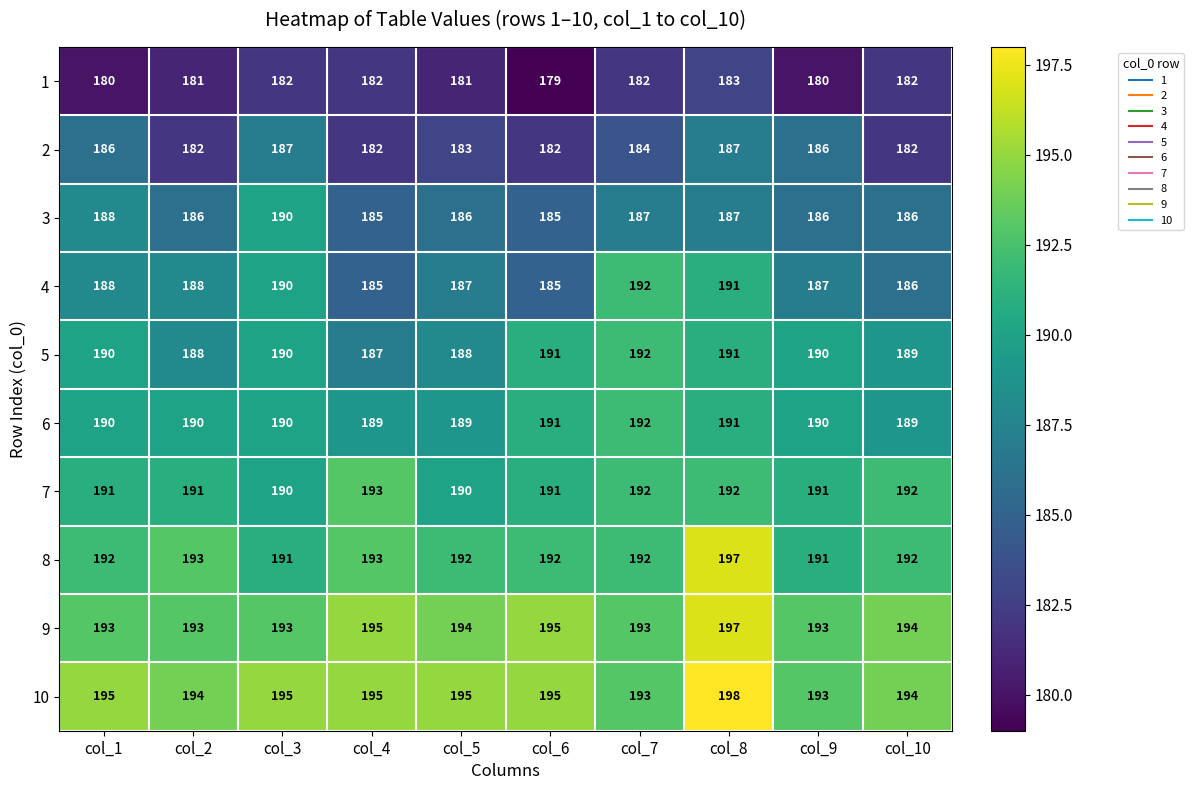

What value does the 10 series have at col_3?

195